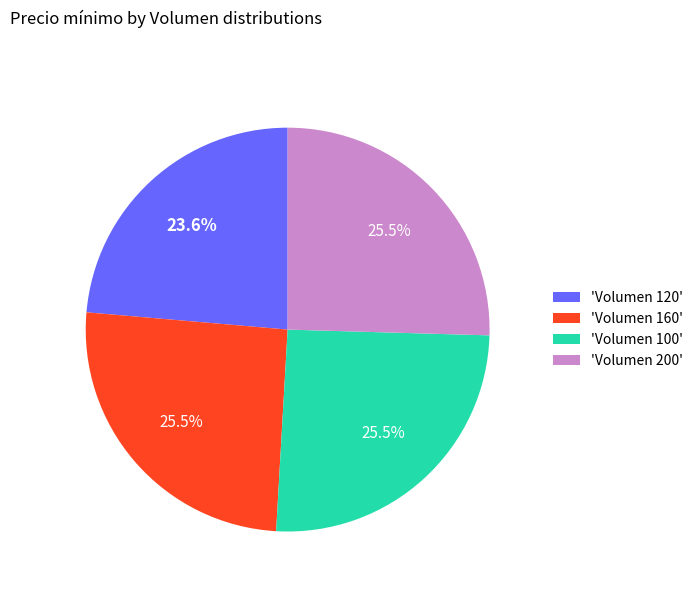

Which category has the smallest portion of the pie?

'Volumen 120'